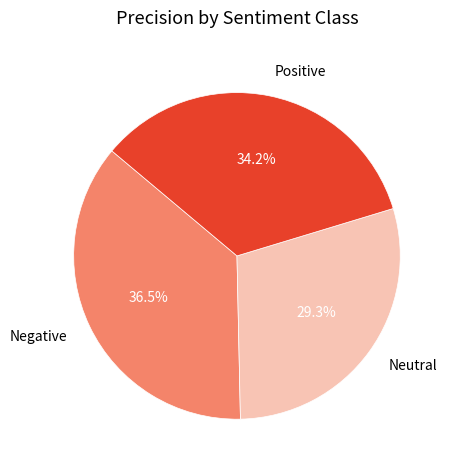

Is it true that Neutral is 29% of the pie?

True